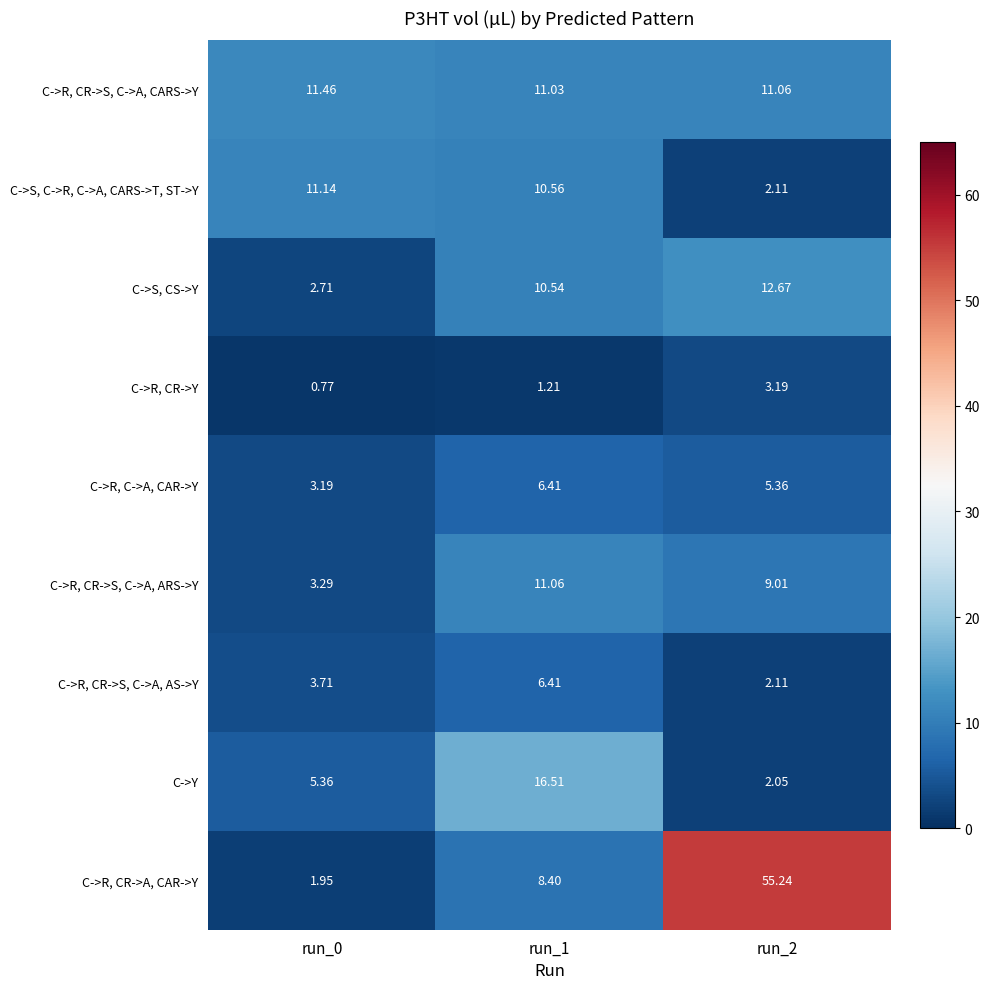

At which category is the sum across all series the highest?

run_2